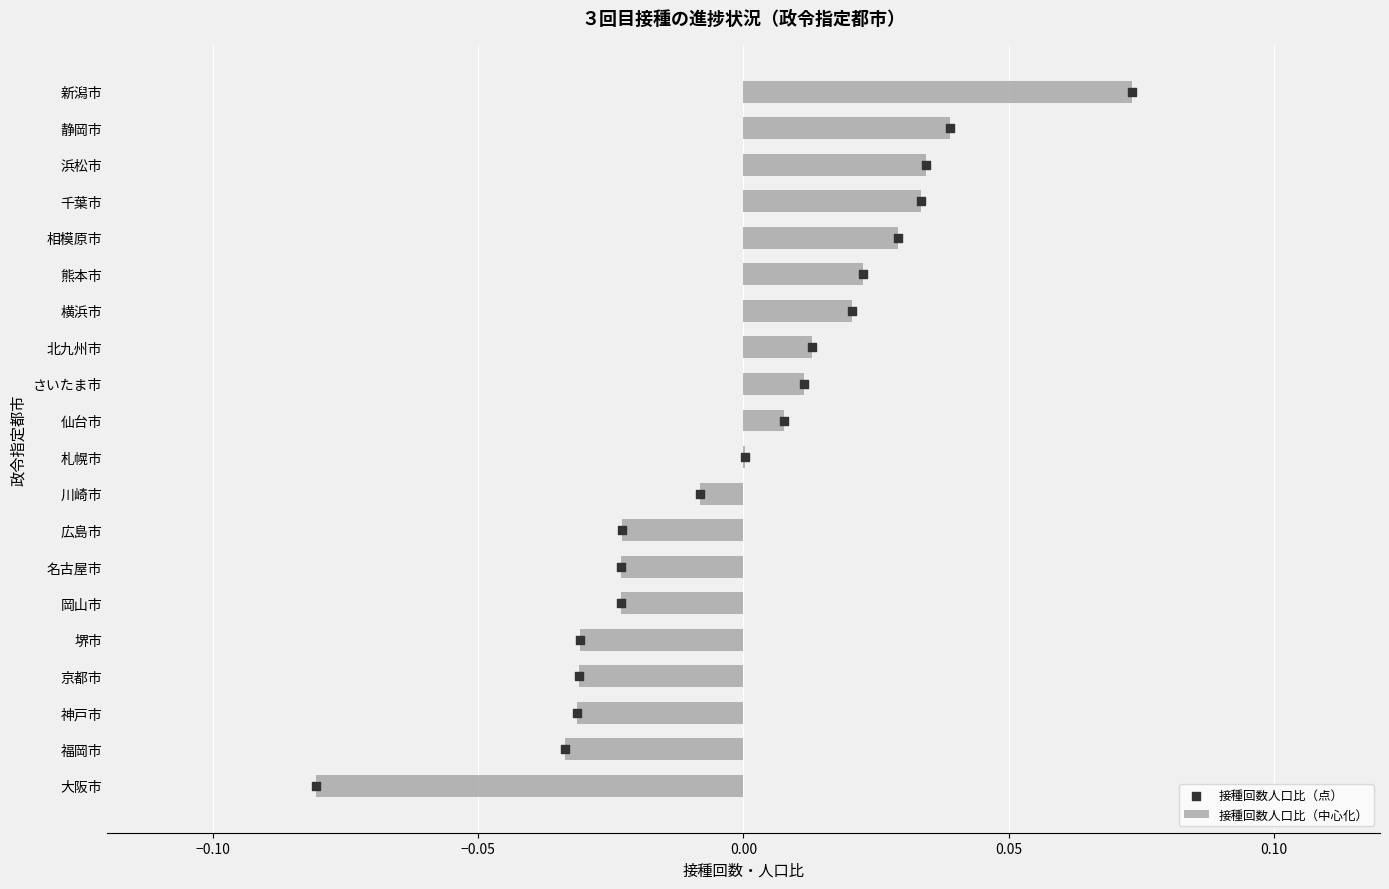

Which series has the widest spread of Y values?

接種回数人口比（点）